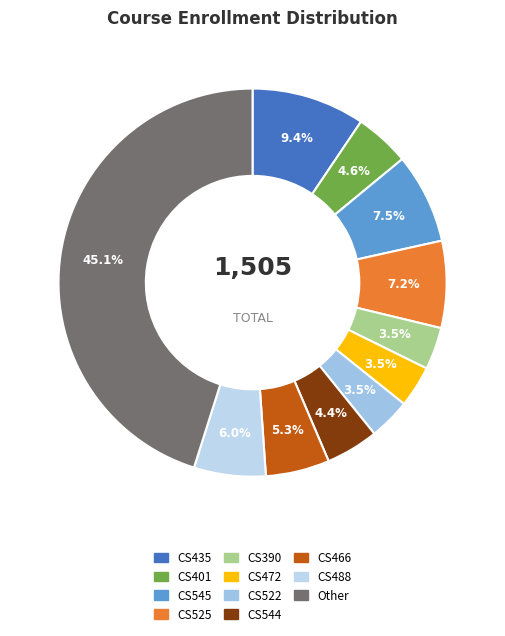

Count the number of slices in the pie.

11